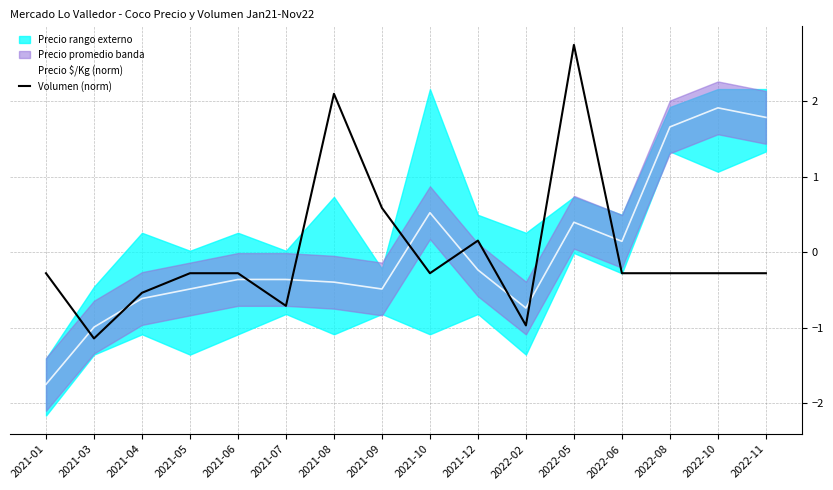

Between 2022-06 and 2022-11, which series saw the biggest shift?

Precio $/Kg (norm)